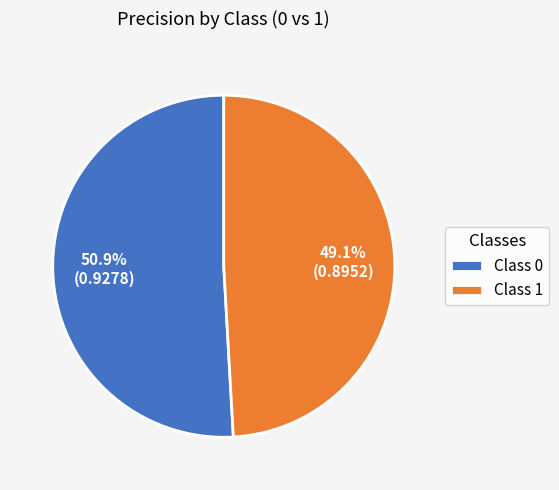

Which has a higher value, Class 0 or Class 1?

Class 0